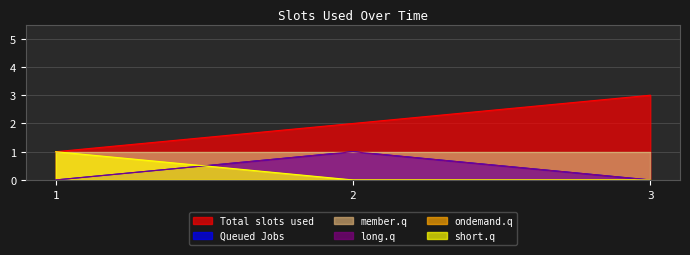

What is the average value of the Total slots used series?

2